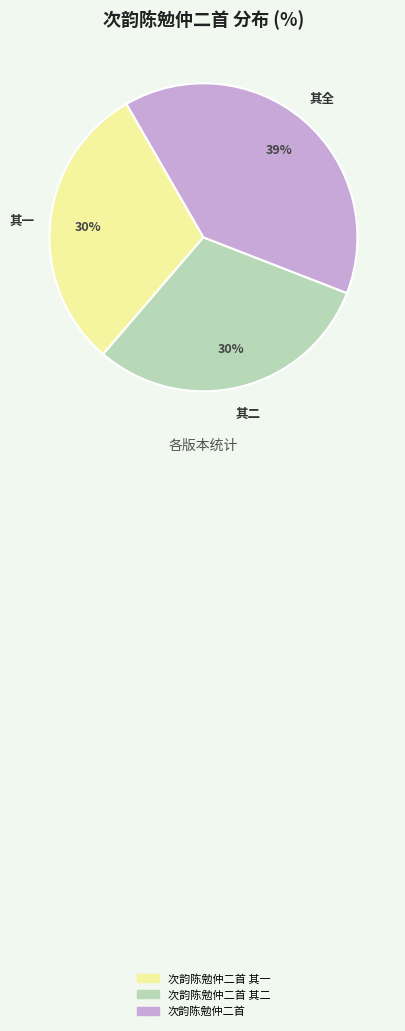

Is there a majority slice in this chart?

No